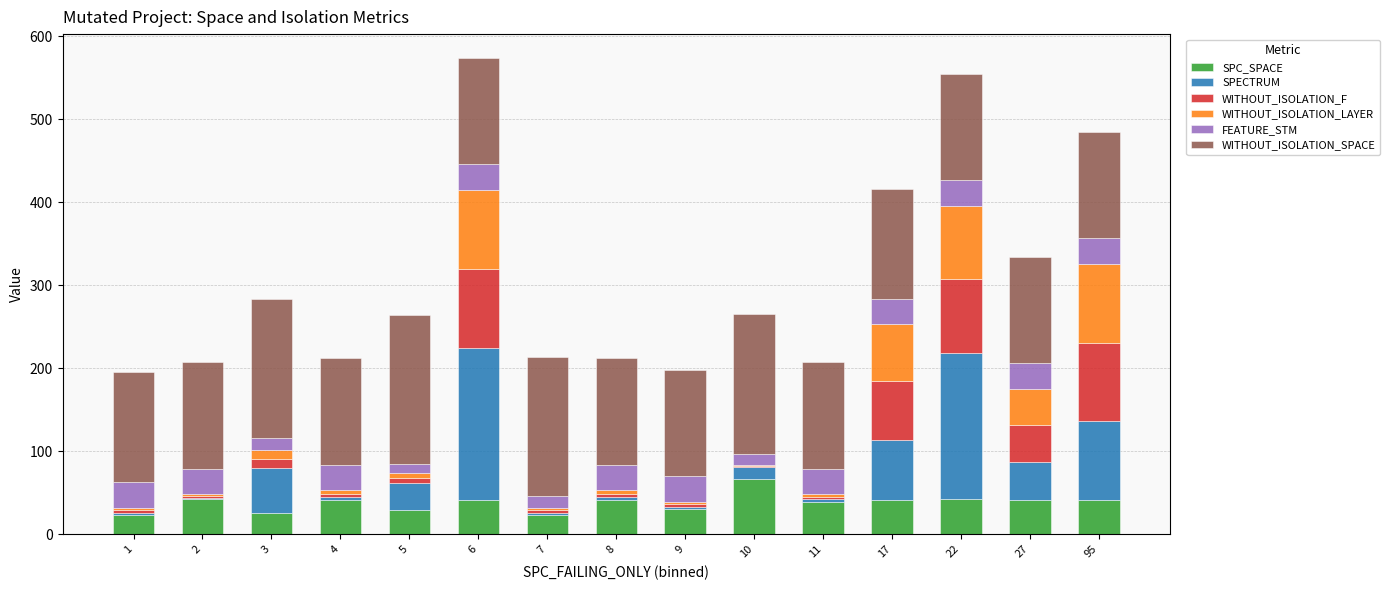

Does the chart contain stacked bars?

Yes